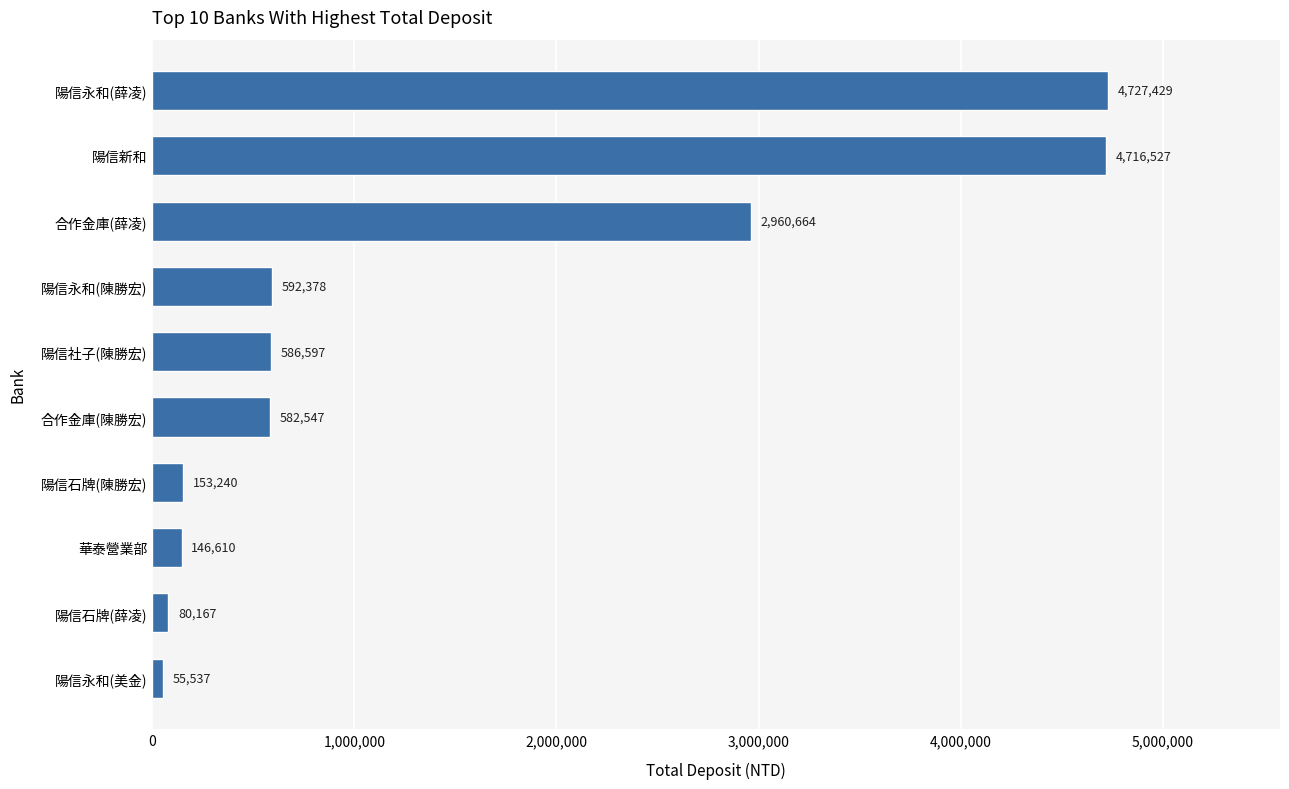

What is the average value?

1460170